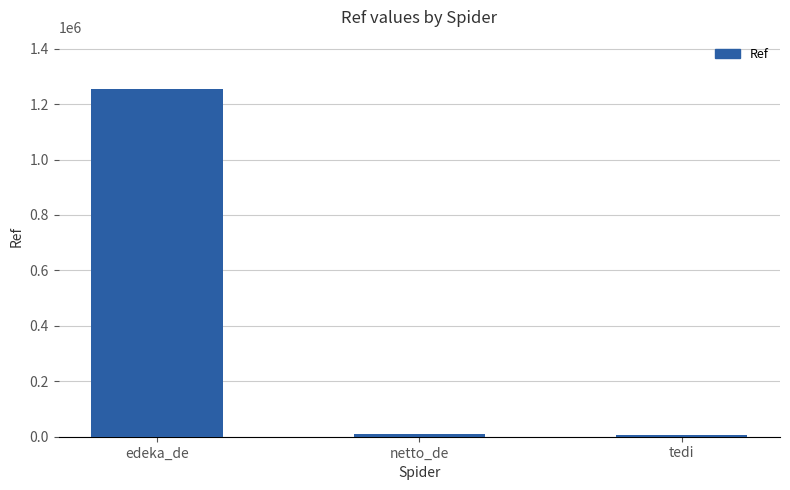

Are the bars horizontal?

No